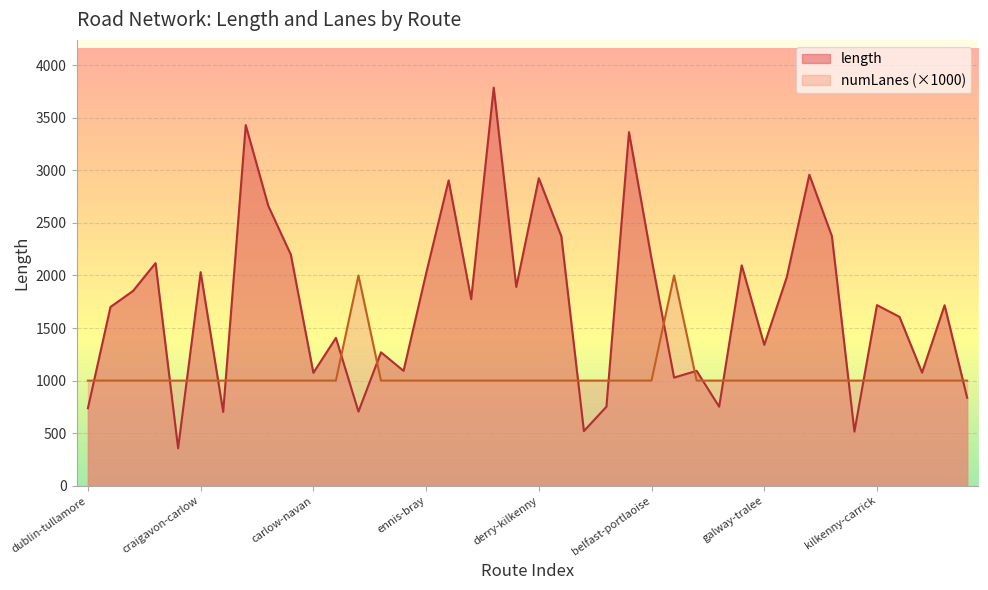

What is the spread (max minus min) of values at belfast-cavan?

92.6